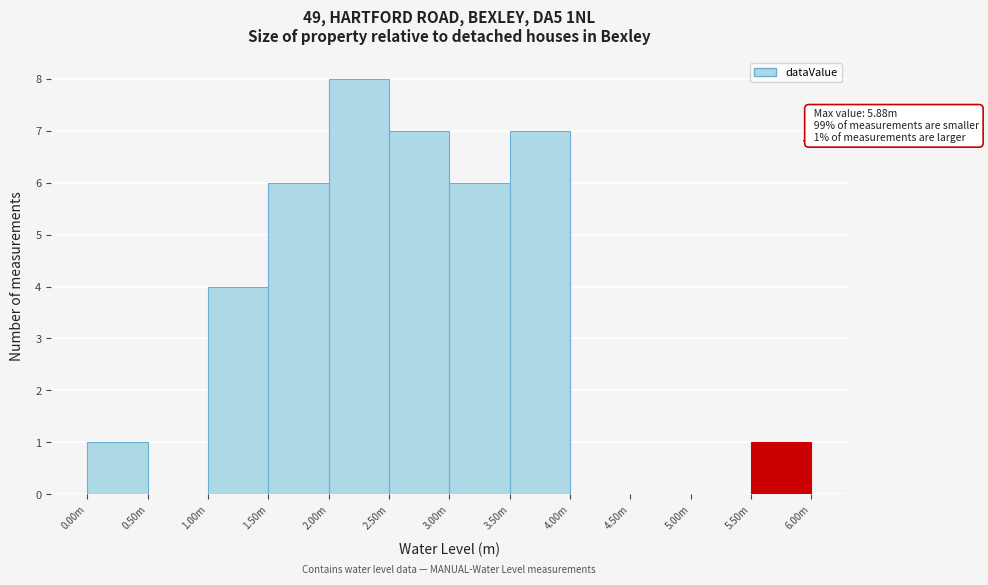

Reading right to left, what are all the values shown in this chart?

5.50m=1	5.00m=0	4.50m=0	4.00m=0	3.50m=7	3.00m=6	2.50m=7	2.00m=8	1.50m=6	1.00m=4	0.50m=0	0.00m=1